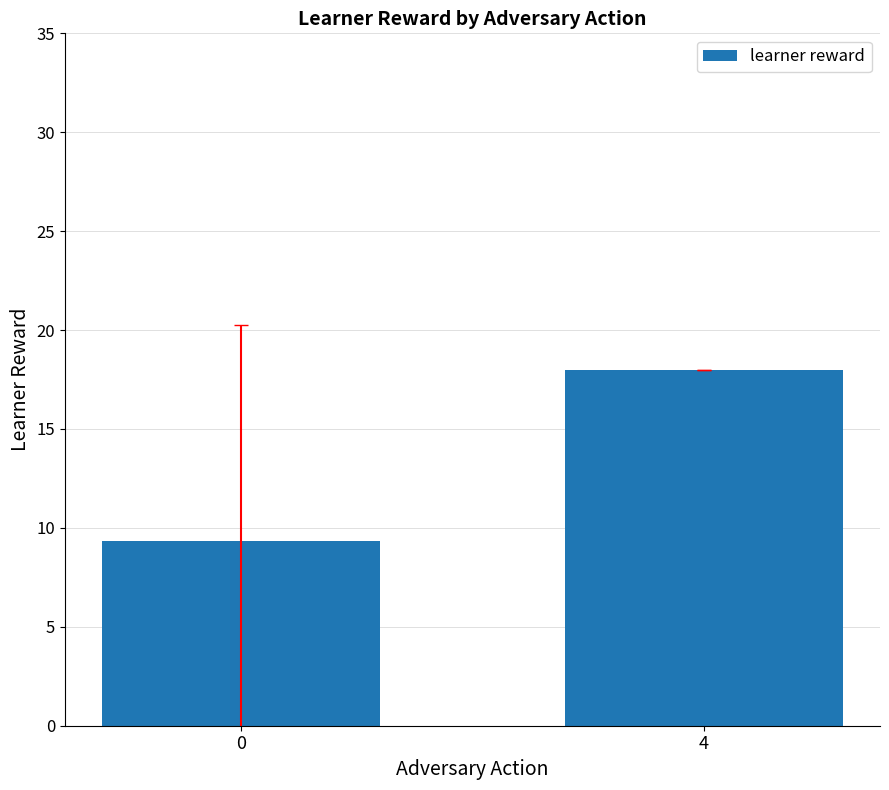

Between 0 and 4, which is larger?

4